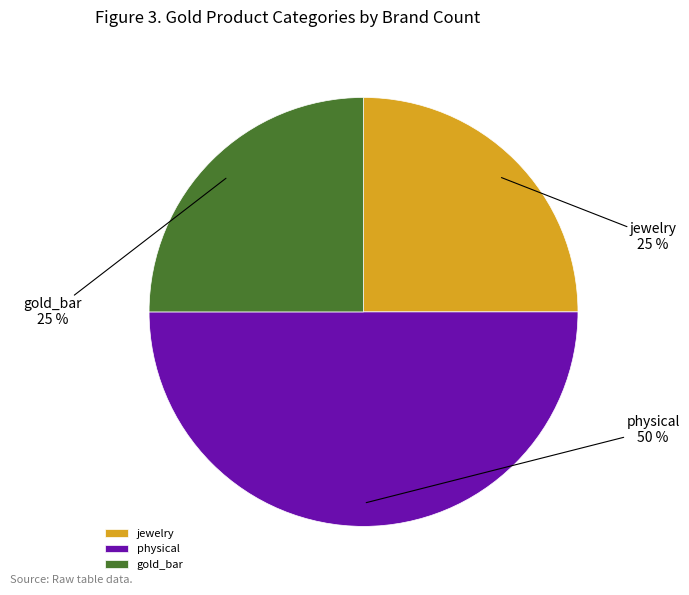

Does jewelry represent more than half of the total?

No